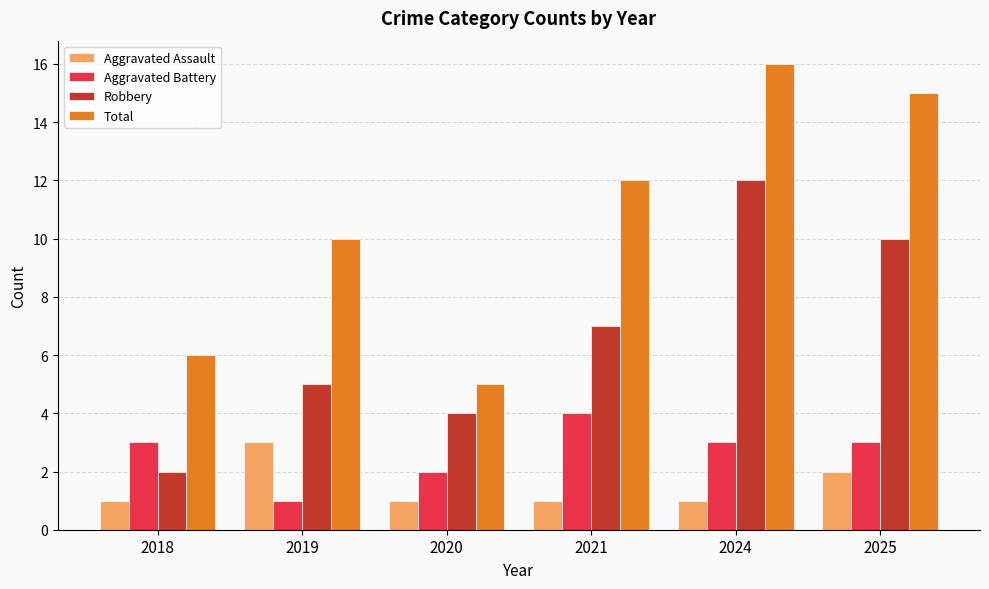

What is the maximum value for Robbery?

12